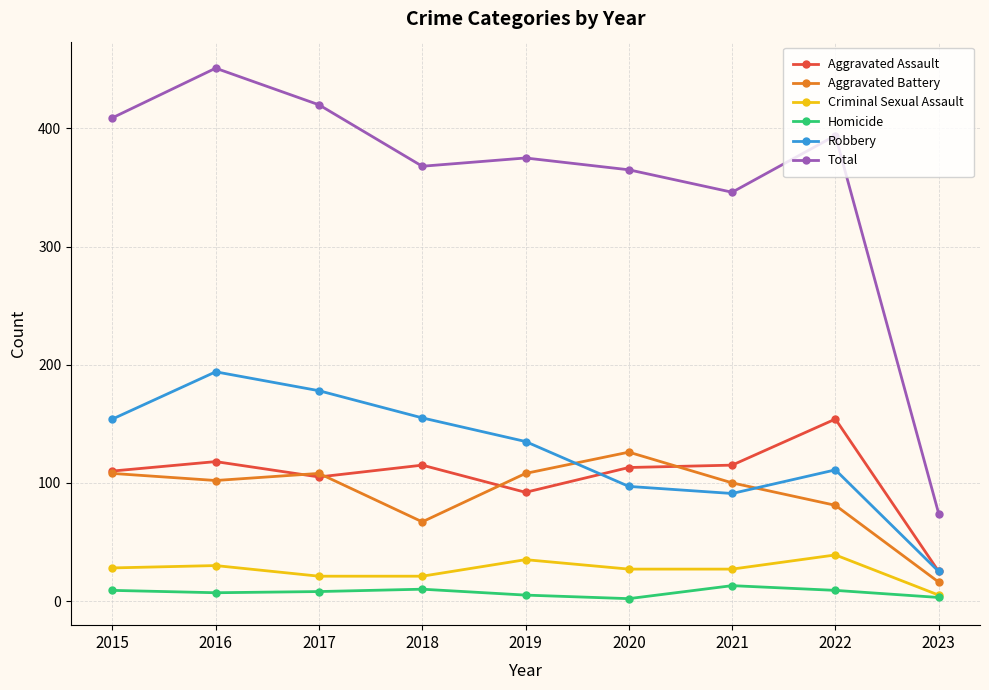

True or false: Robbery has a value of 155 at 2018.

True